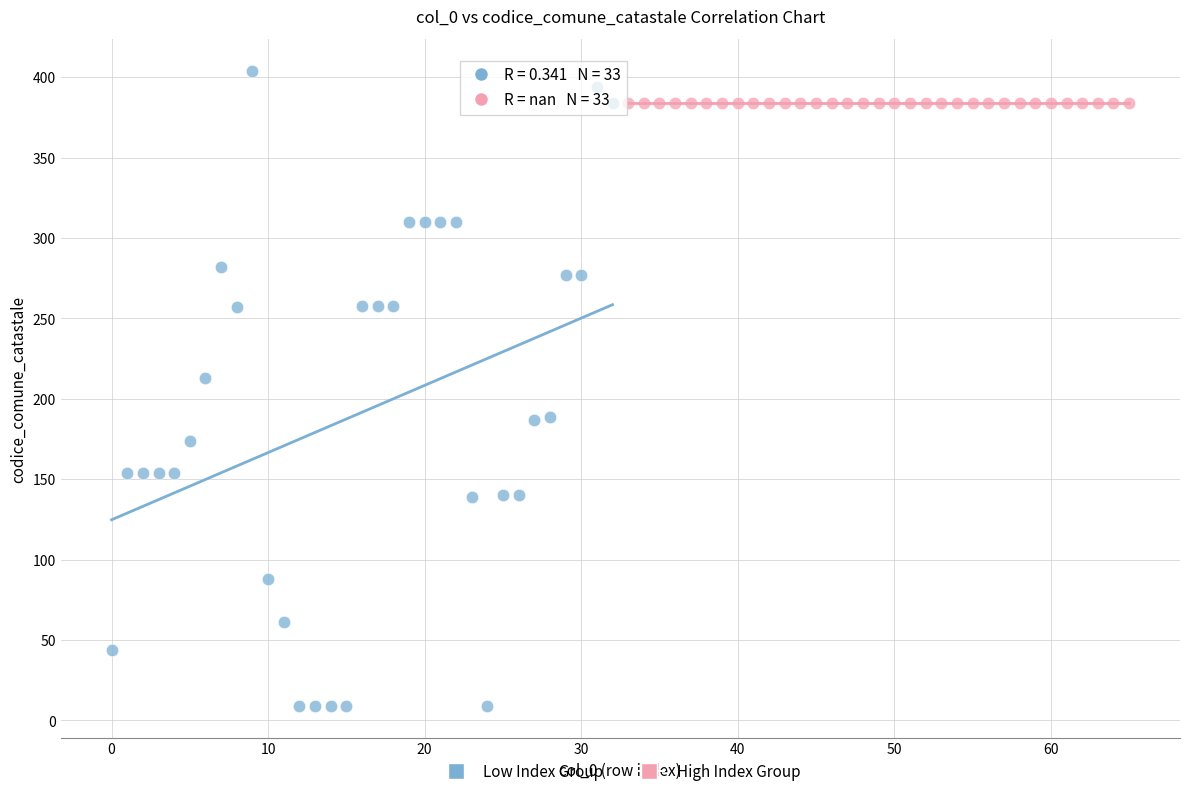

What are all the series names shown in the legend?

Low Index Group, High Index Group